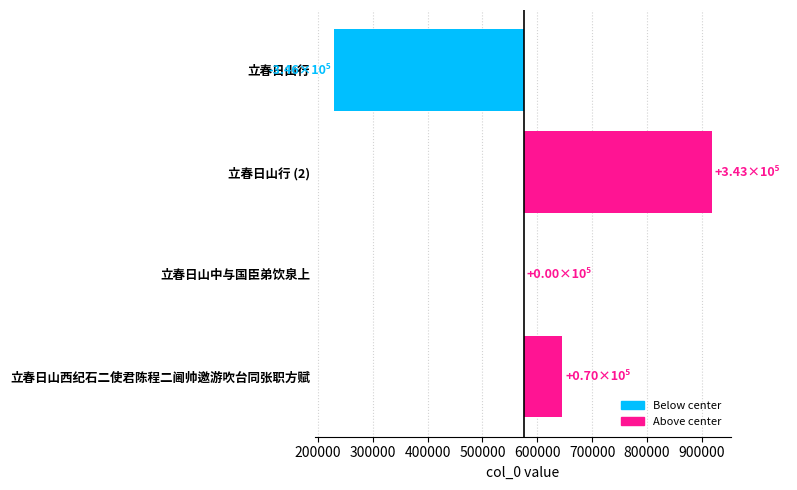

How many values exceed 70412?

1